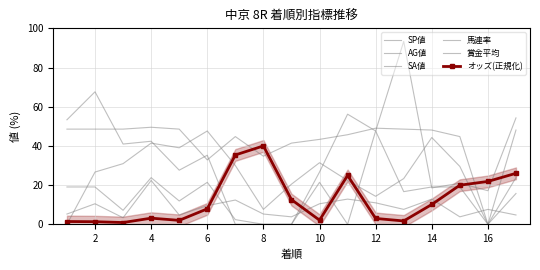

Where do SP値 and 馬連率 first cross each other?

10 and 12